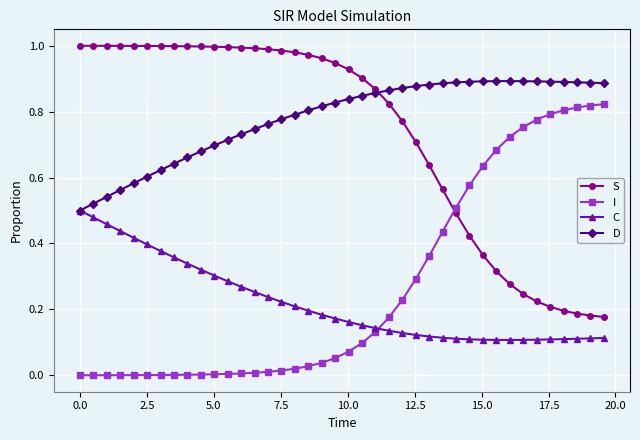

Rank the series by their maximum value, from lowest to highest.

C, I, D, S